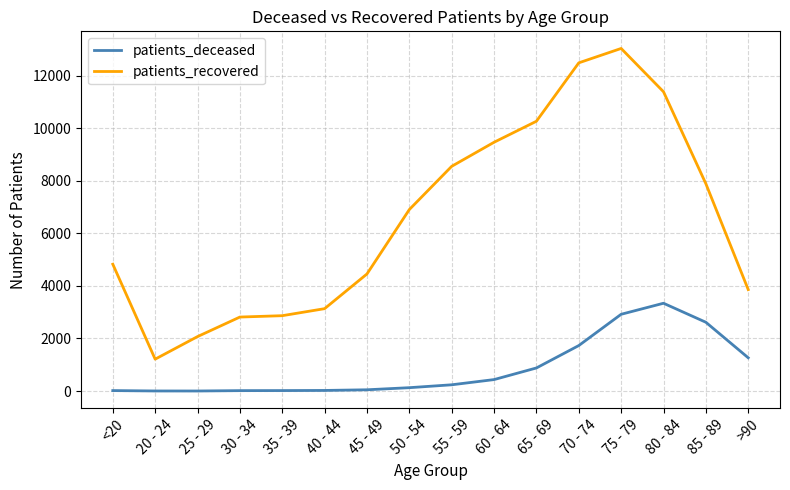

What is the sum of the patients_recovered values at 80 - 84 and >90?

15241